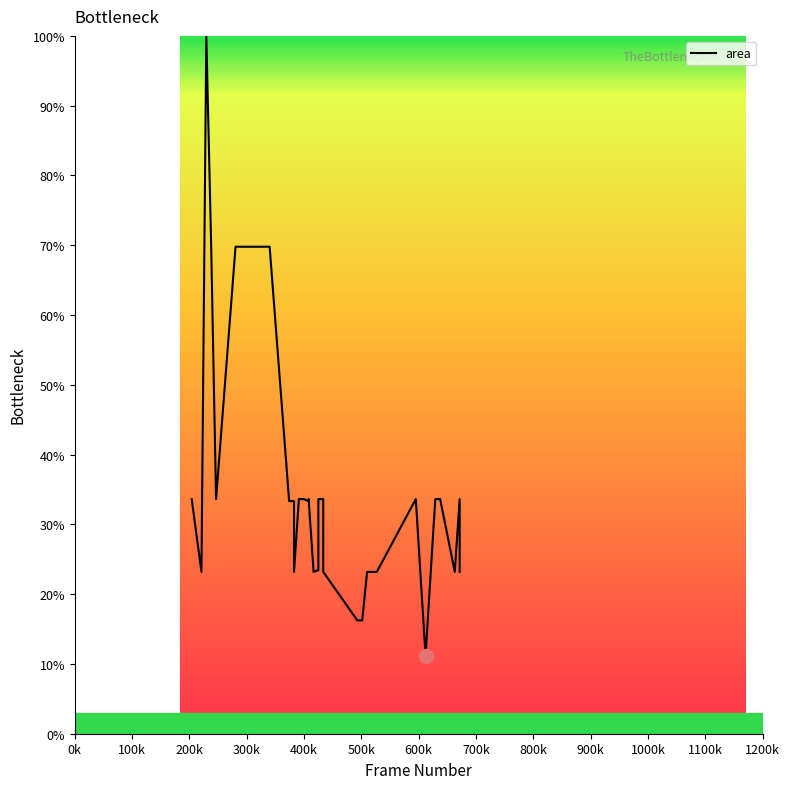

What is the approximate value at 3825?

33.3